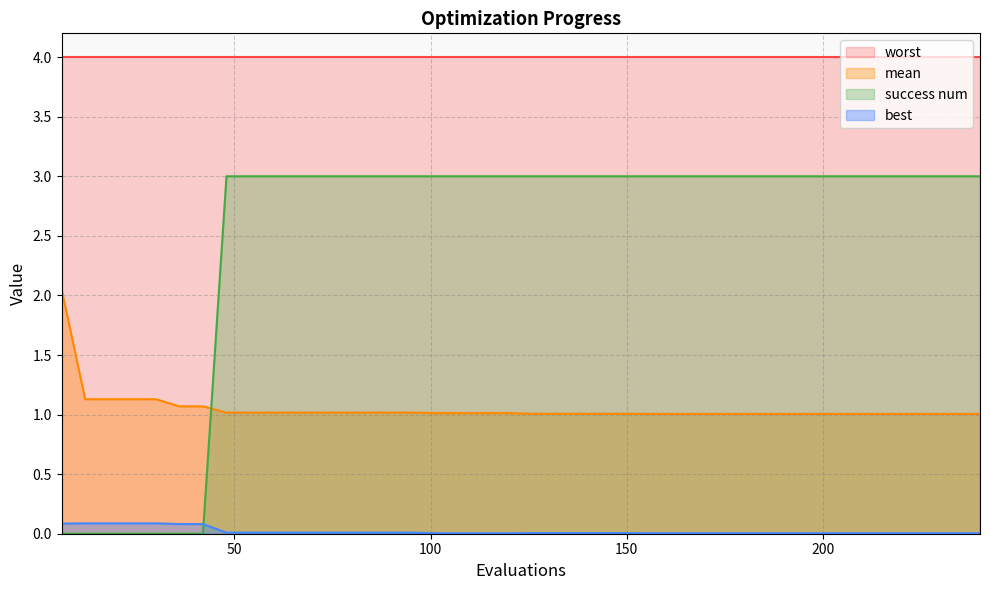

At how many categories does at least one series exceed 0?

40